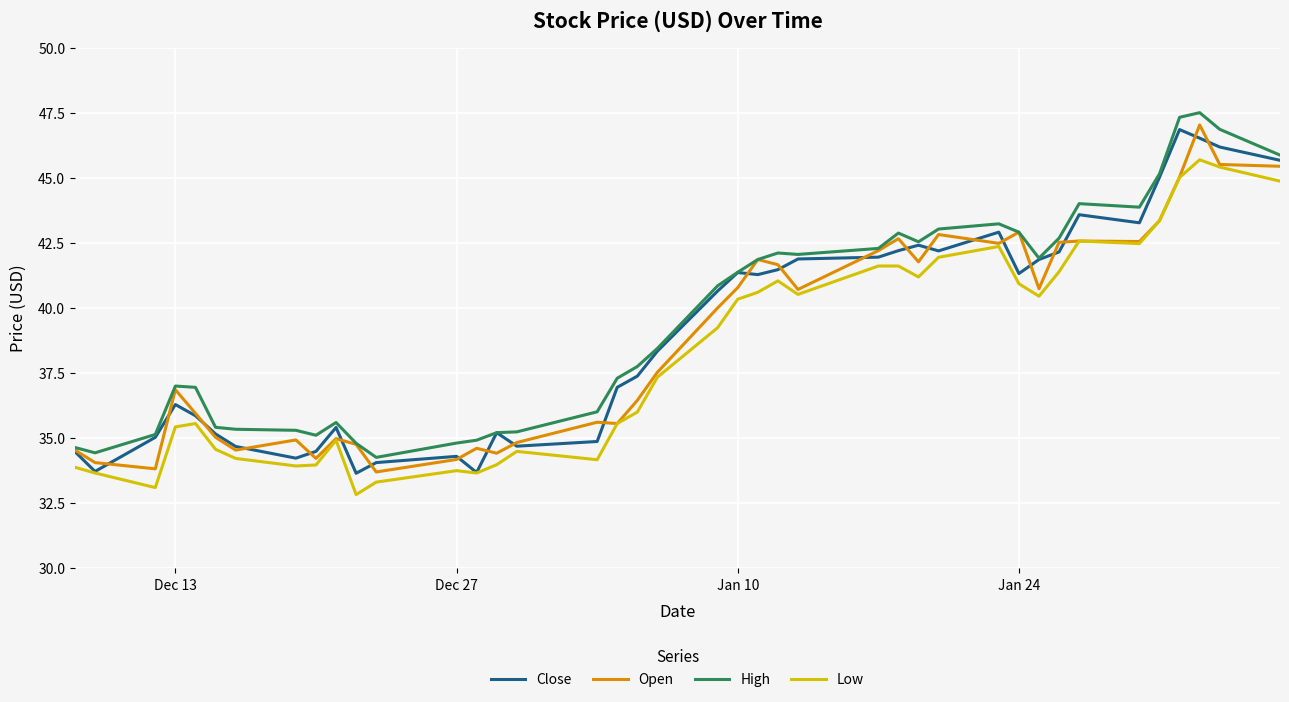

How many lines are shown in the chart?

4